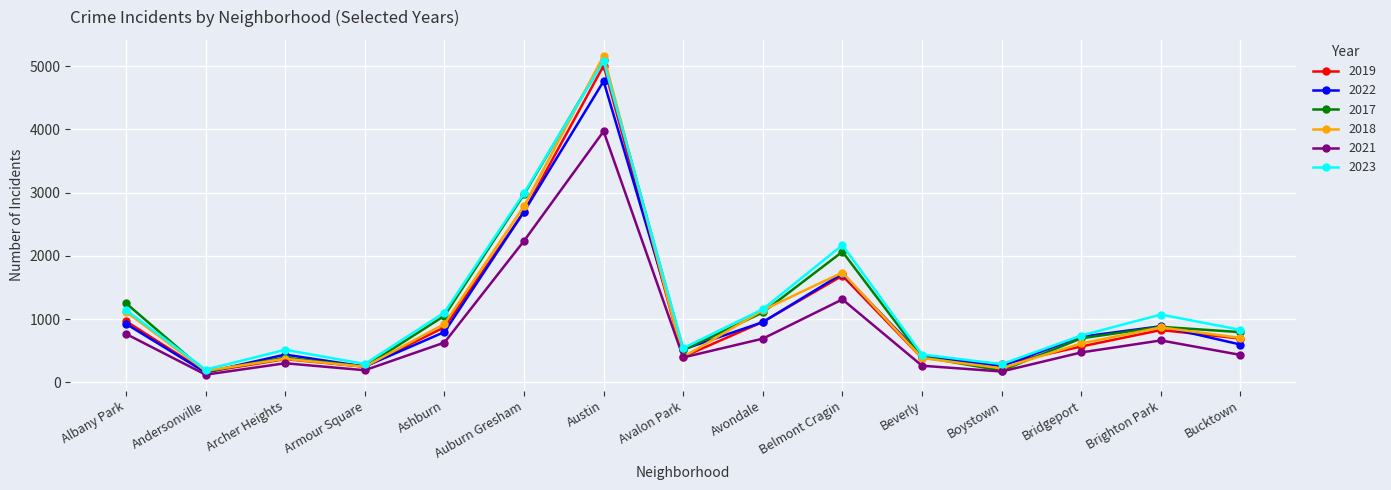

What is the highest value of the 2018 series?

5163